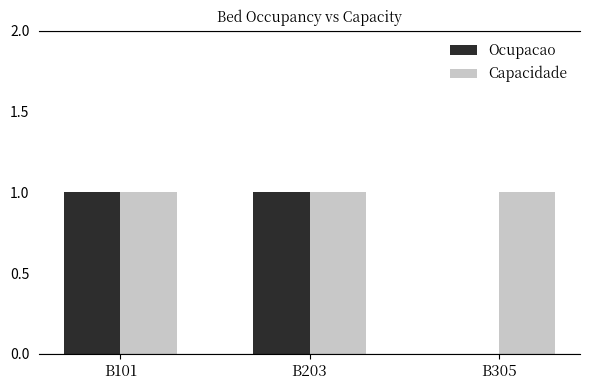

How many groups of bars are there?

3